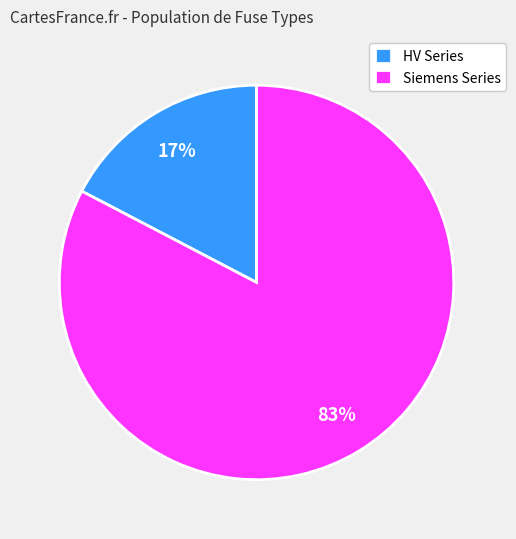

Which slice is the smallest?

HV Series